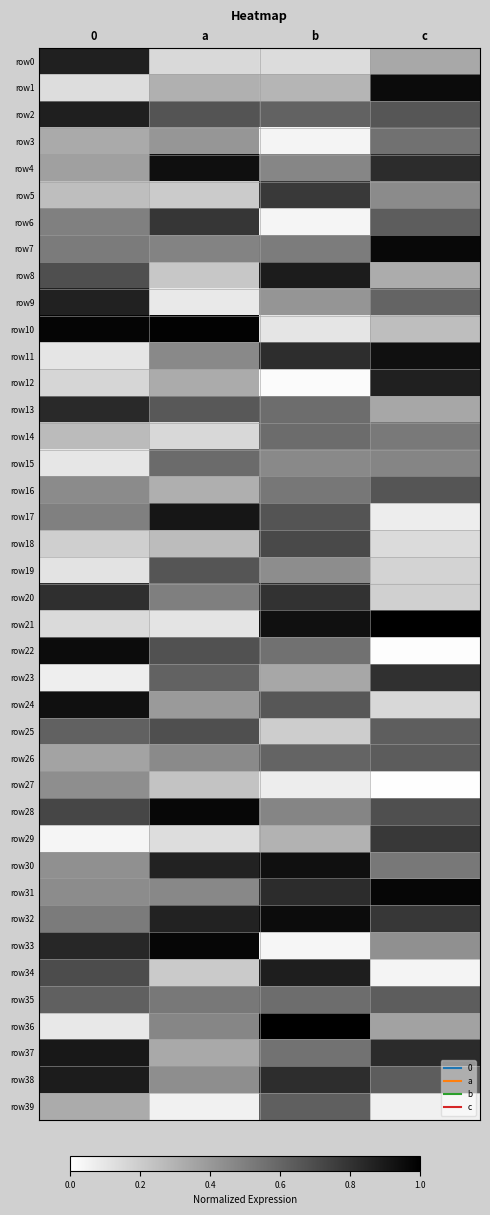

What is the total value across all series at a?

19.6